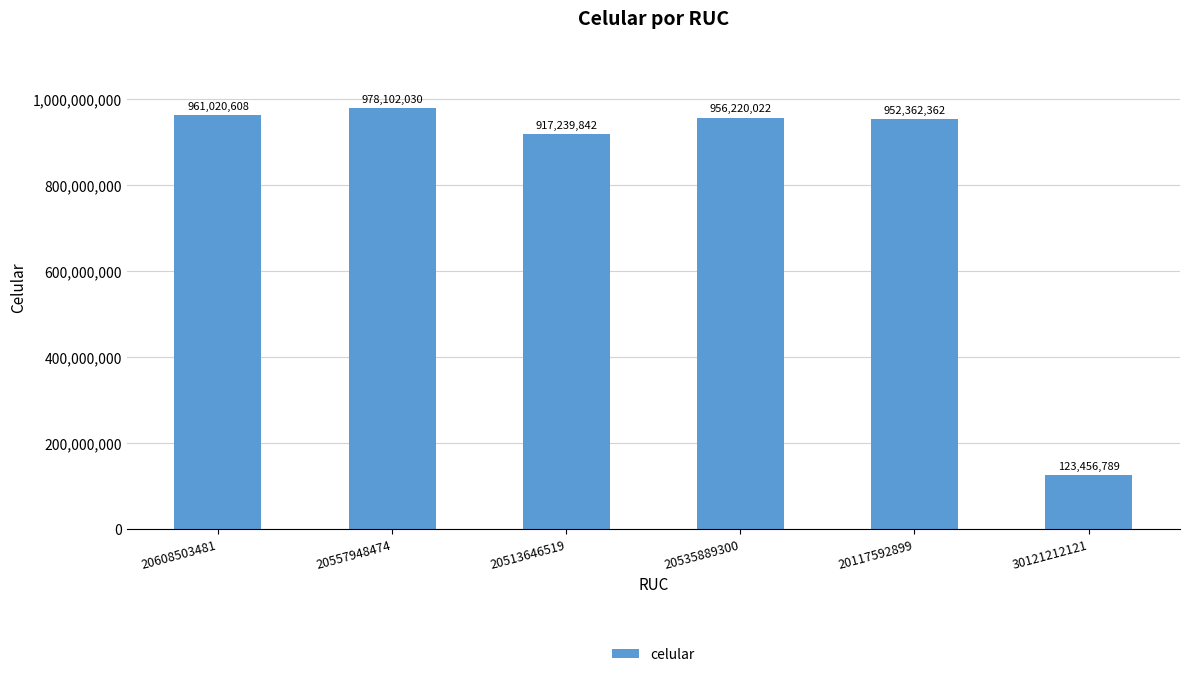

How many values are below 956220022?

3